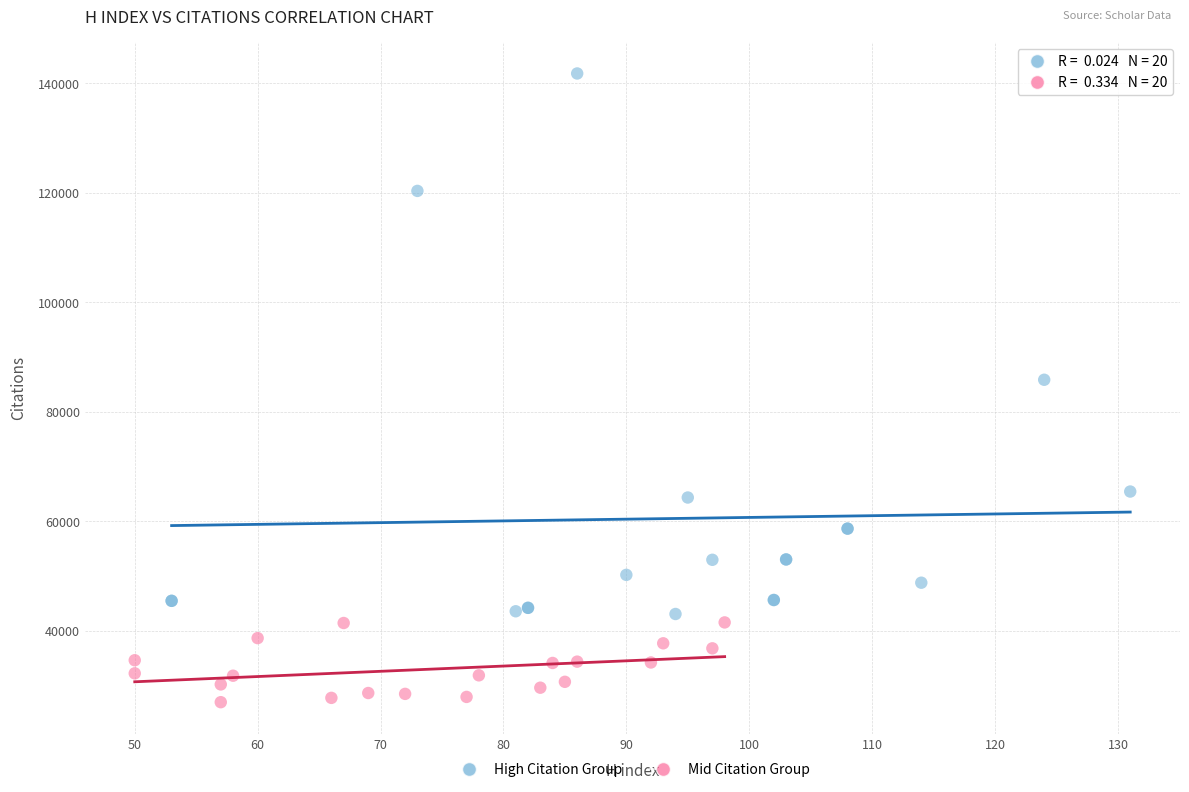

Which series contains the highest Y value?

High Citation Group